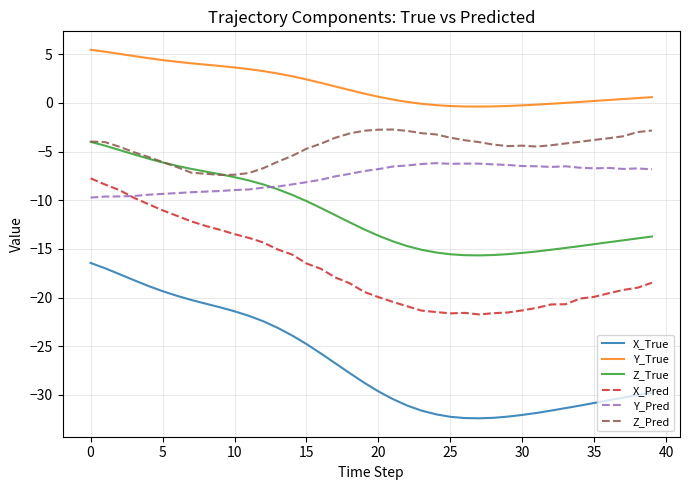

What is the maximum value shown in the chart?

5.5